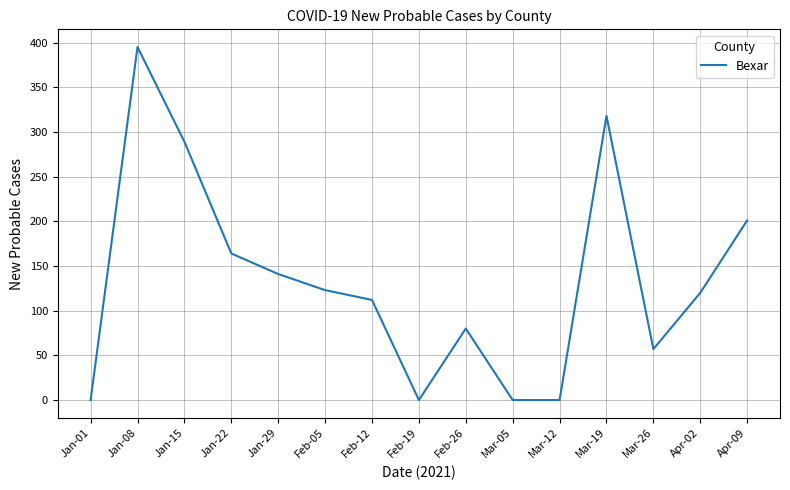

What is the ratio of the value at Apr-02 to the value at Apr-09?

0.6